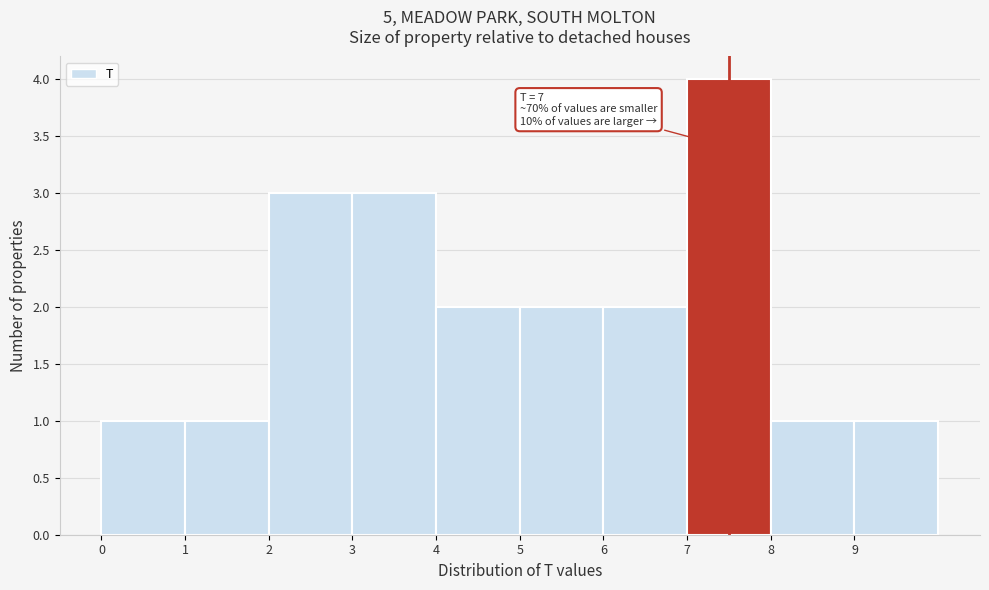

Over which range of the x-axis is the bar tallest?

7 to 8